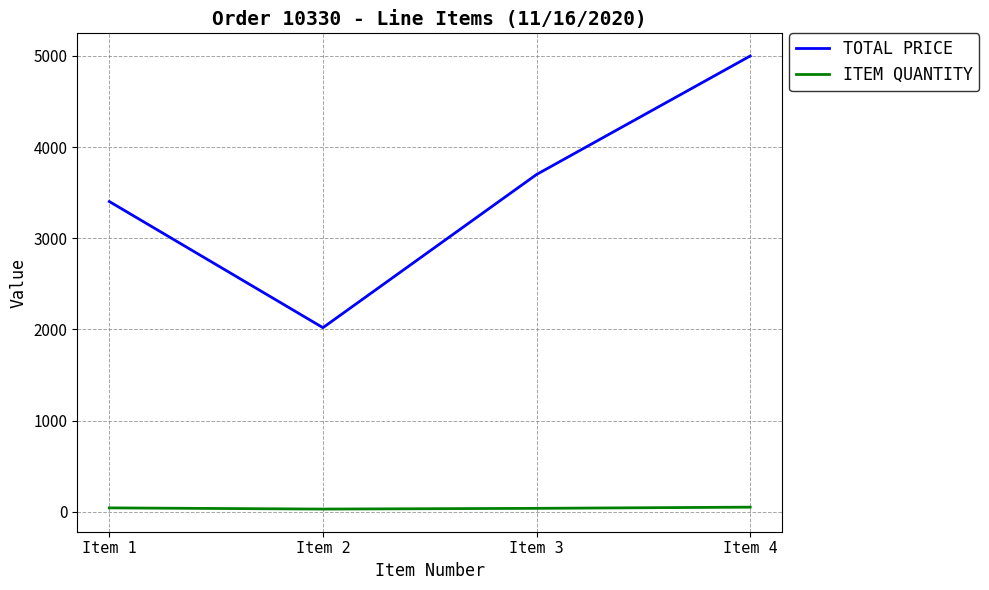

What is the maximum value shown in the chart?

5000.0